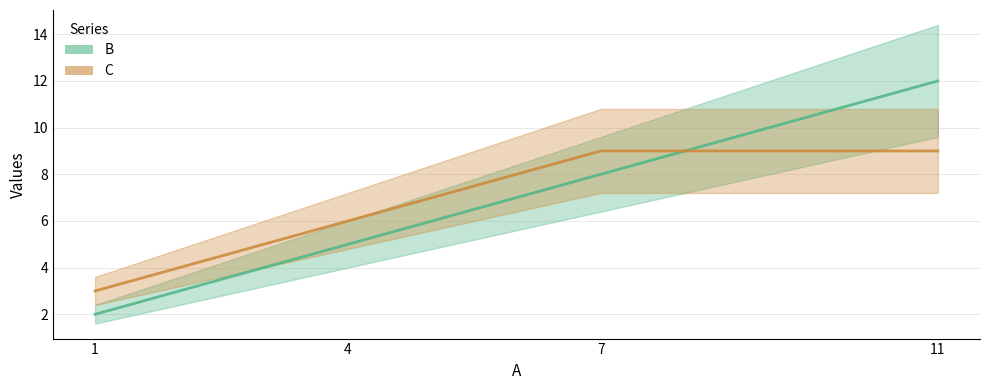

What is the difference between the maximum and minimum values in the C series?

6